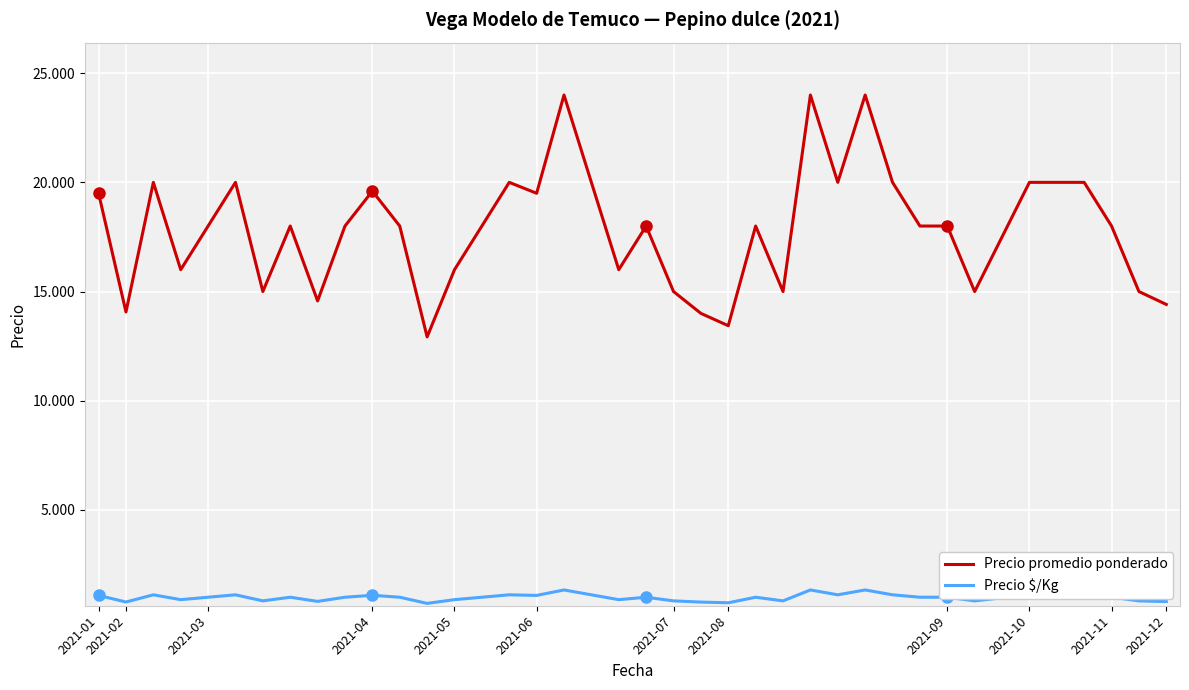

Is this an area chart (filled region under the line)?

No